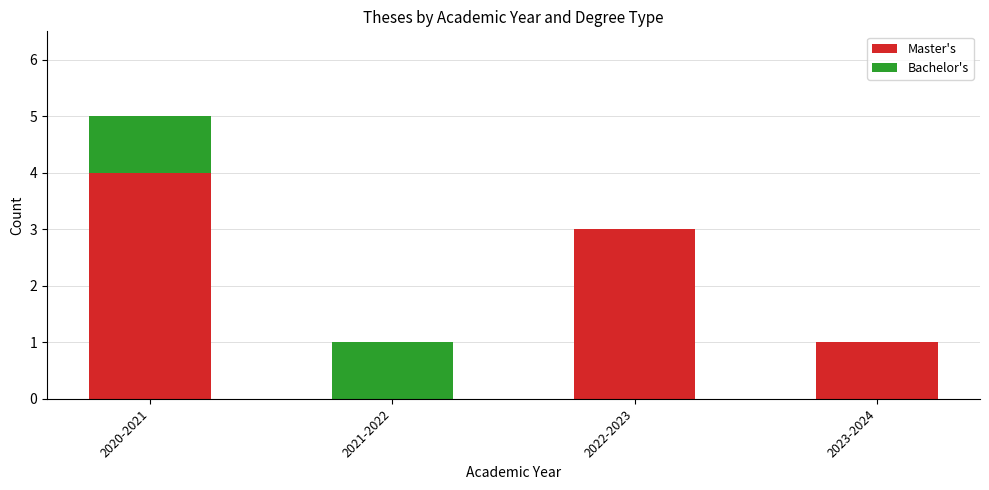

What is the maximum value for Master's?

4